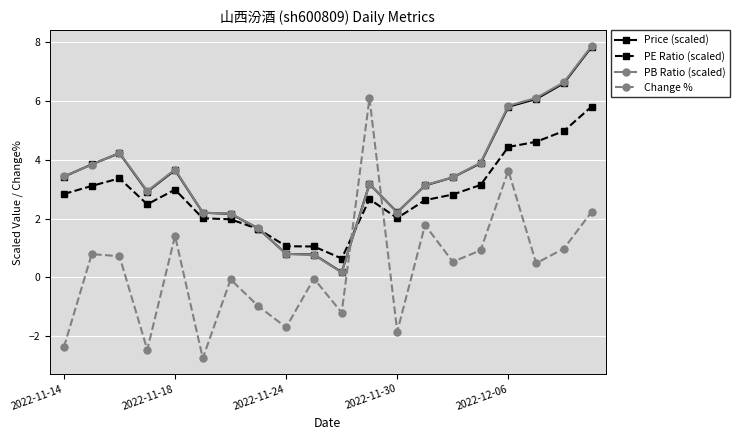

Which series has the widest spread of values?

Change %